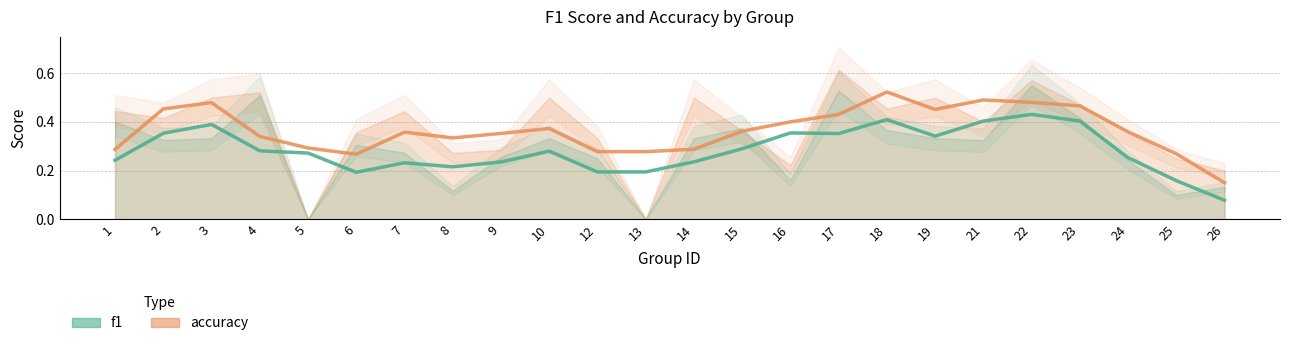

At which label is accuracy closest to 0?

26